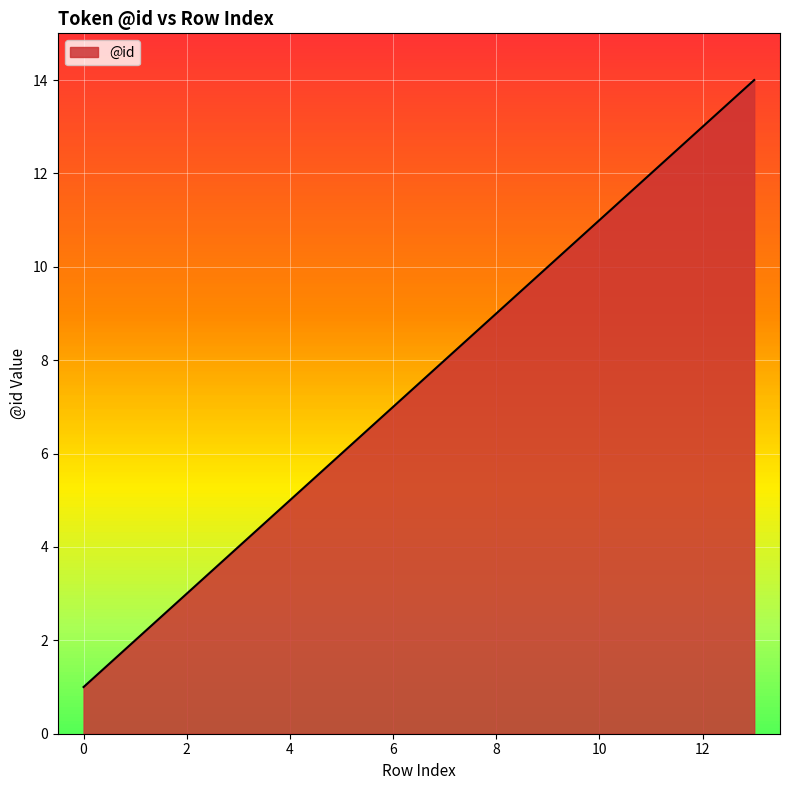

What is the difference between the maximum and minimum values?

13